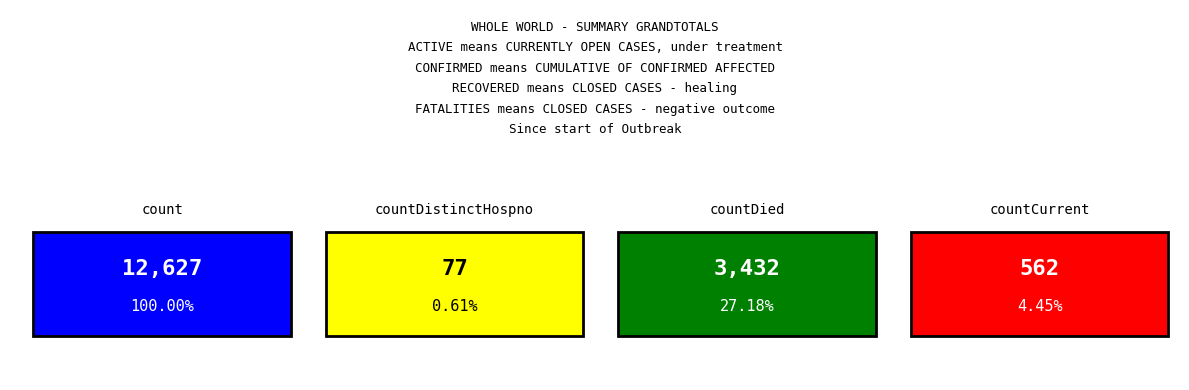

What is the minimum value shown in the chart?

77